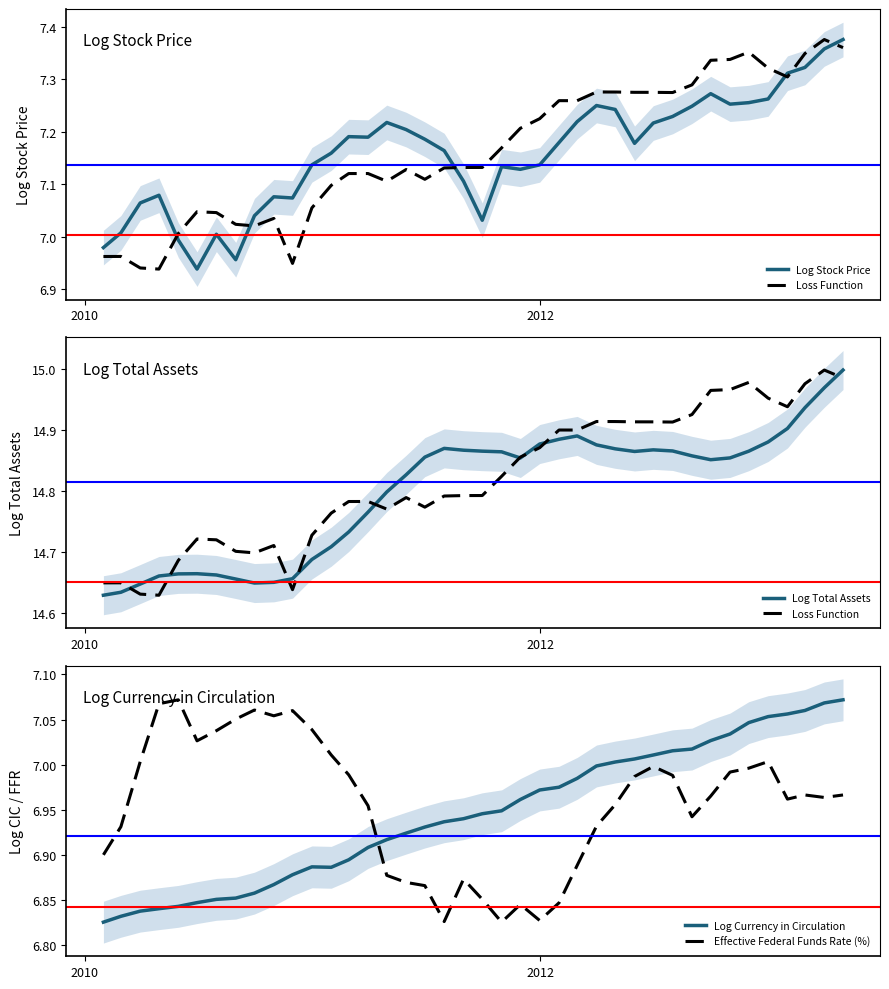

True or false: Effective Federal Funds Rate (%) and Log Currency in Circulation cross at least once.

True